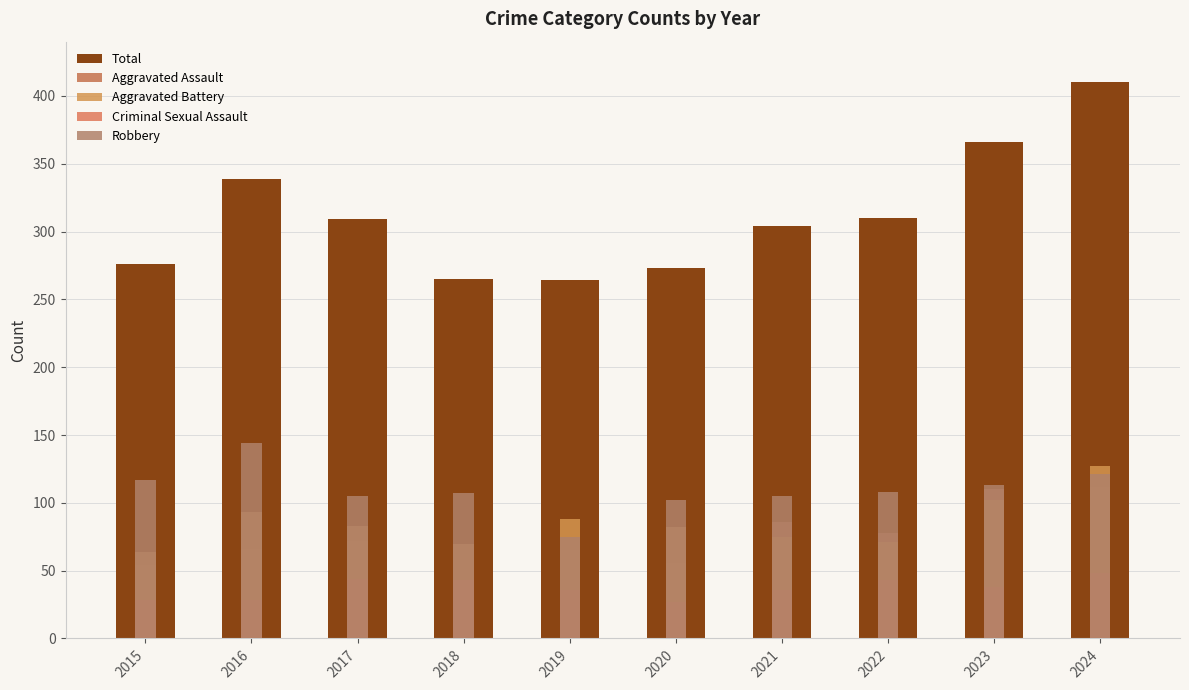

True or false: Total has a value of 304 at 2021.

True